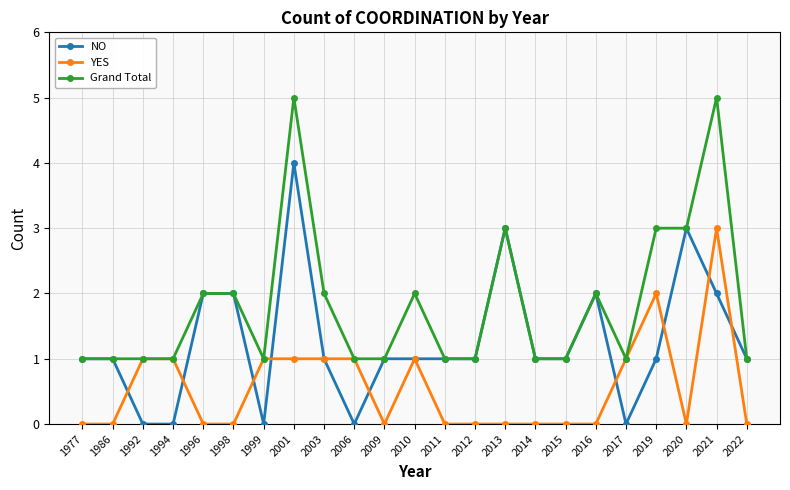

What is the total value across all series at 1977?

2